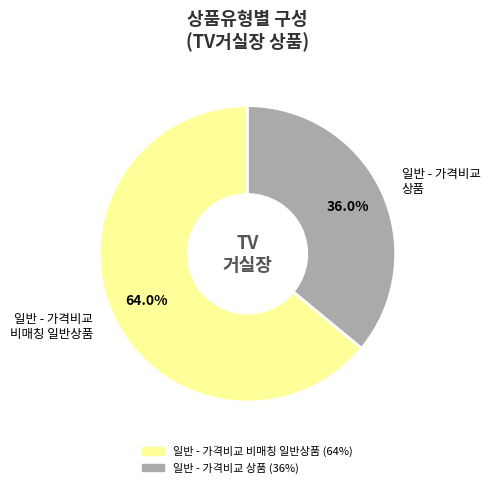

Rank the categories by value from lowest to highest.

일반 - 가격비교 상품, 일반 - 가격비교 비매칭 일반상품